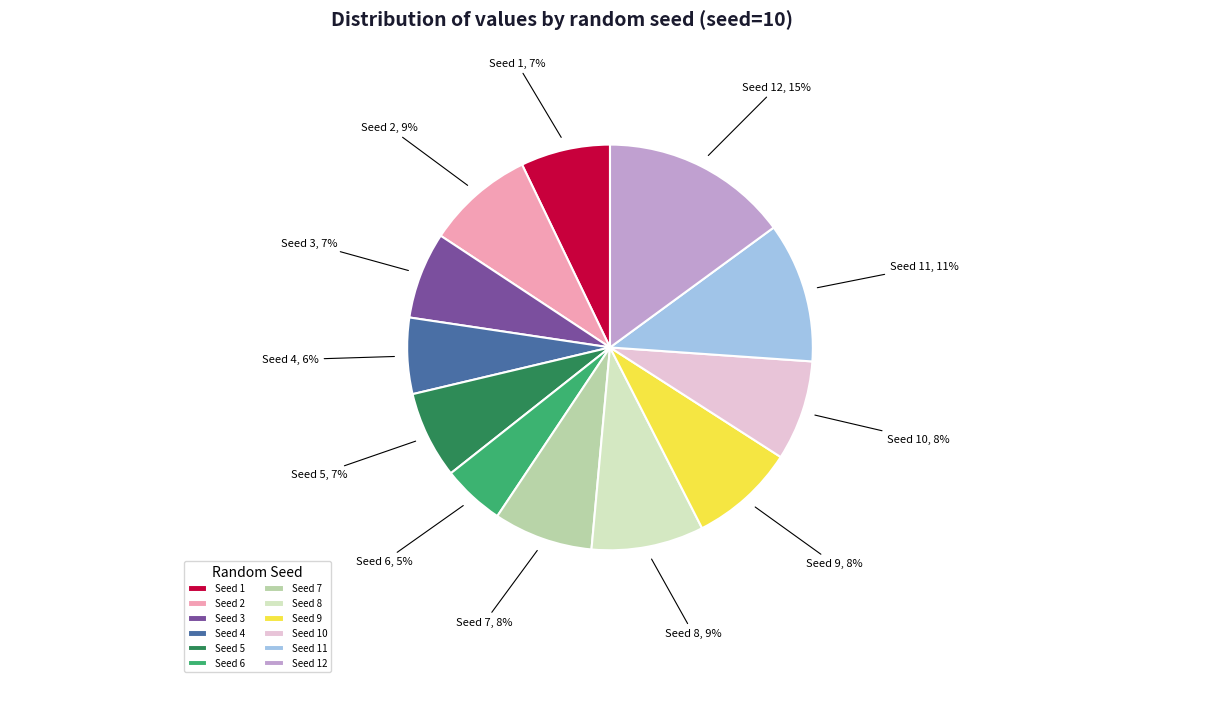

To the nearest percent, what is the difference between the largest and smallest slice percentages?

10%